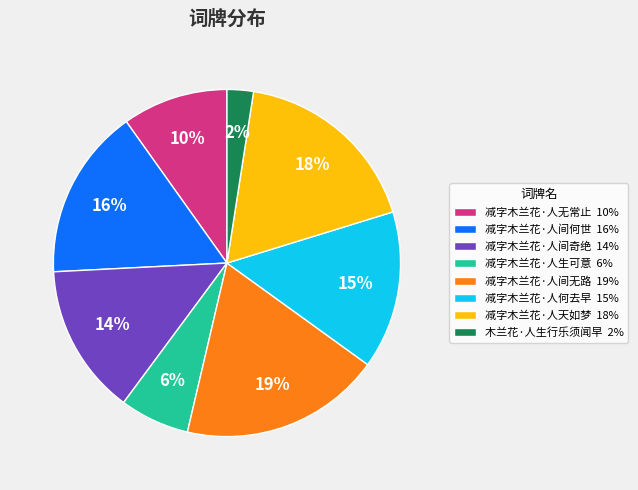

Is it true that 减字木兰花·人间奇绝 is 14% of the pie?

True